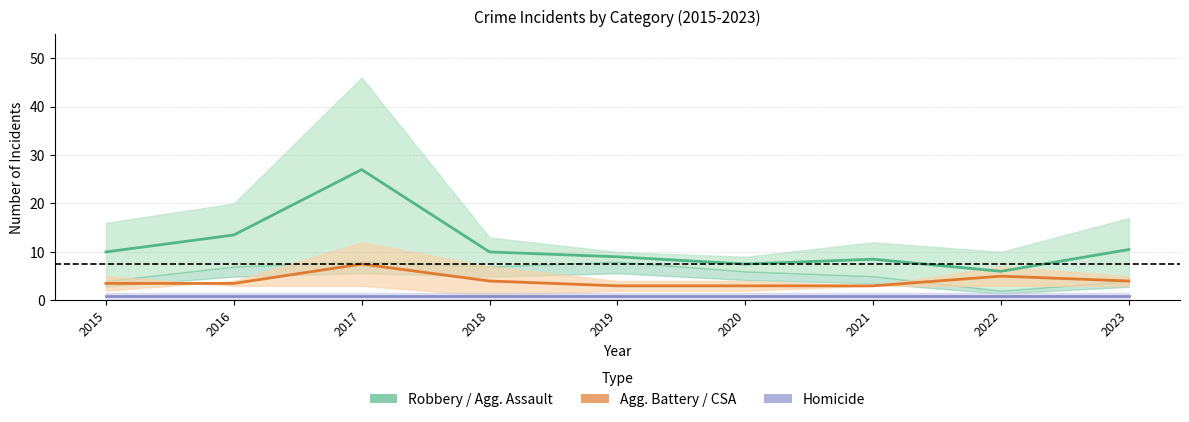

How many distinct data groups are displayed?

3